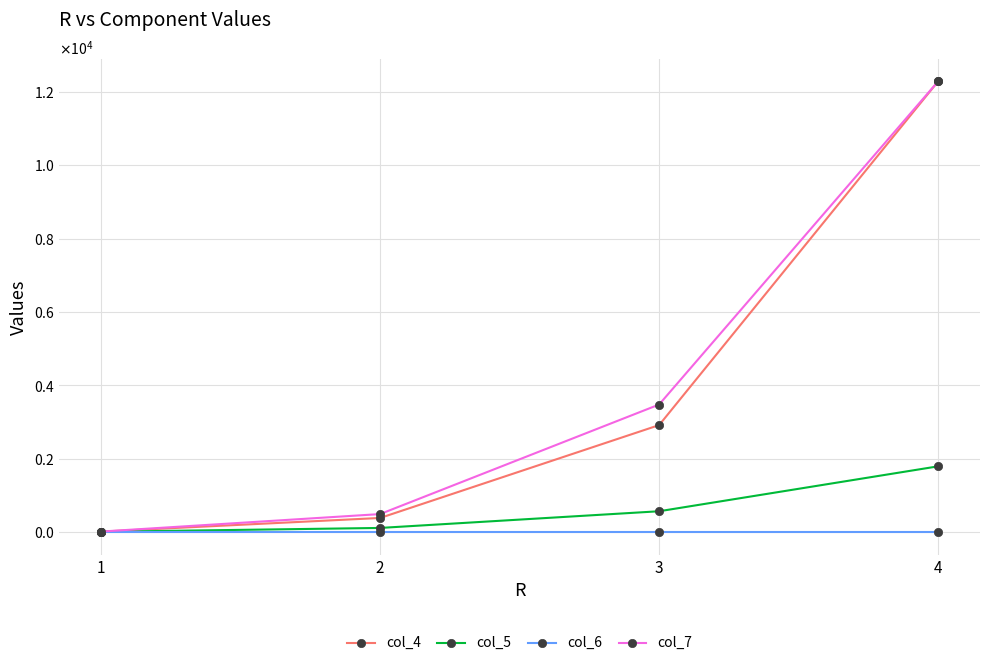

At which label is col_4 closest to 6150?

3